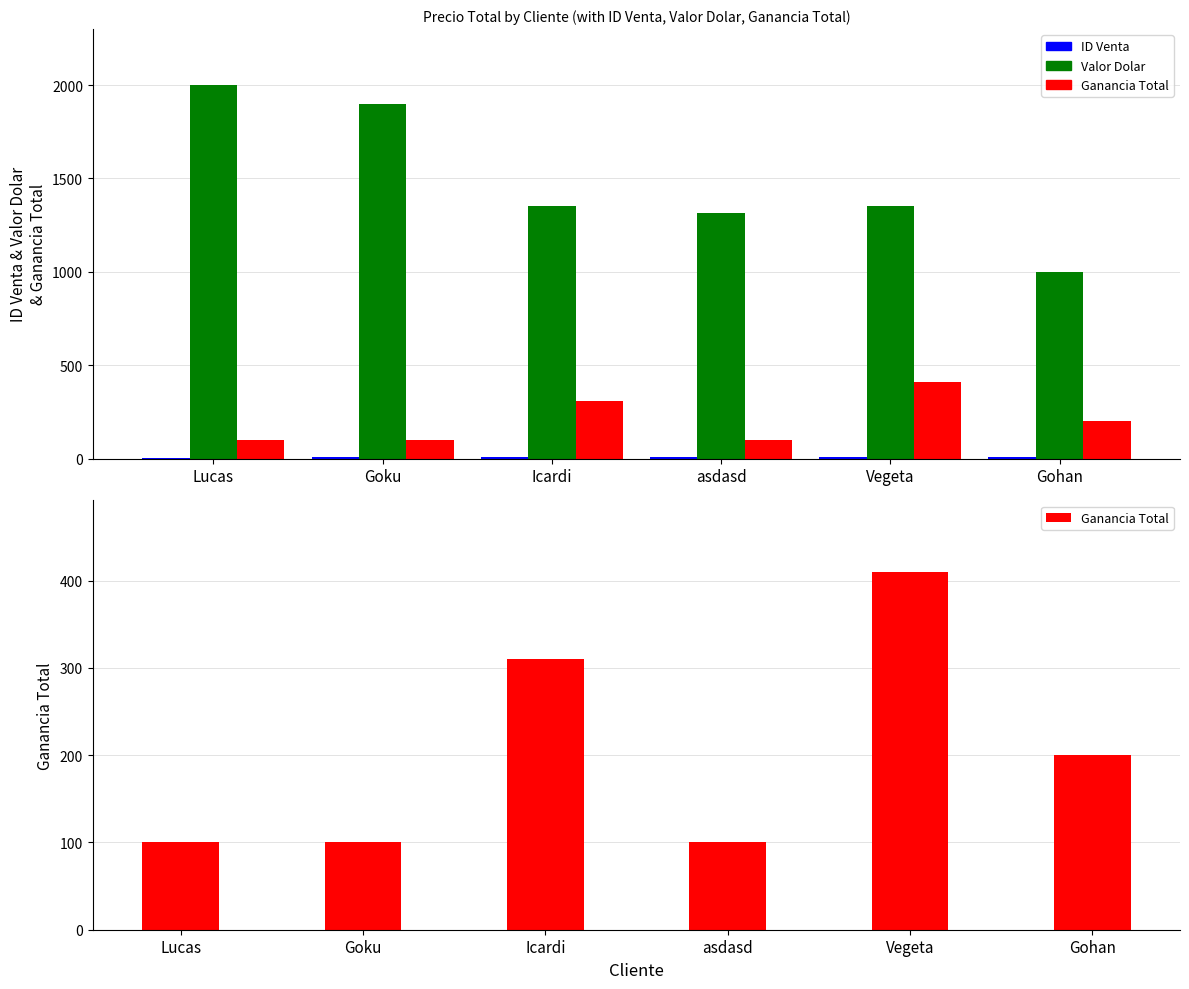

Which series has the widest spread of values?

Valor Dolar